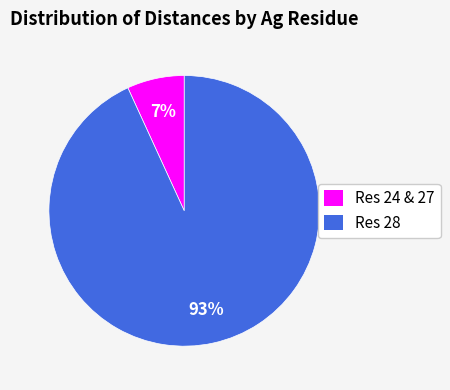

Which has a higher value, Res 24 & 27 or Res 28?

Res 28